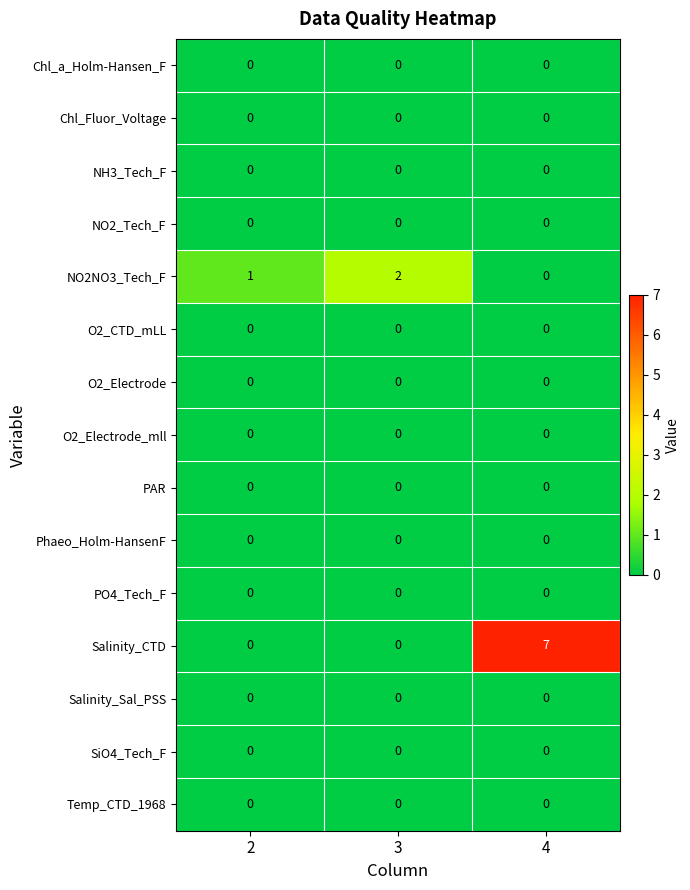

At which category is the sum across all series the highest?

4